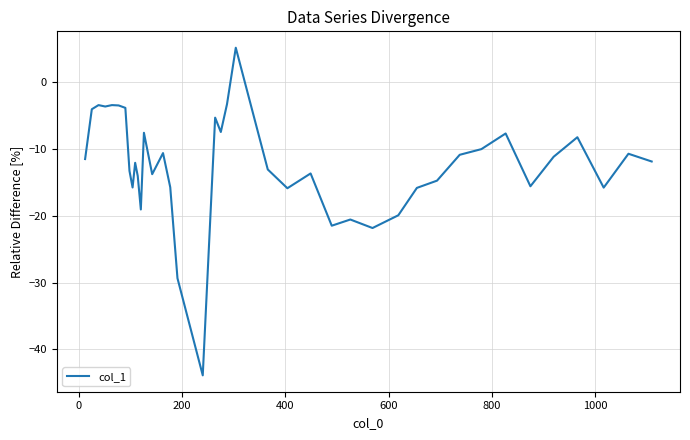

What is the difference between the maximum and minimum values?

49.1